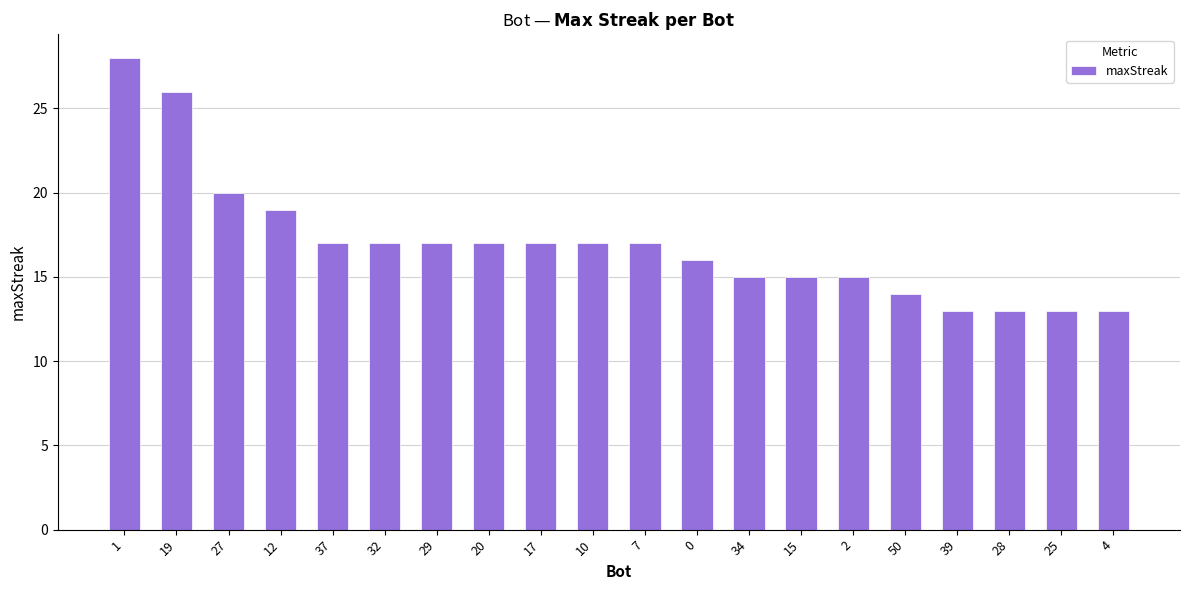

Reading right to left, transcribe all the data shown in this chart.

13	13	13	13	14	15	15	15	16	17	17	17	17	17	17	17	19	20	26	28